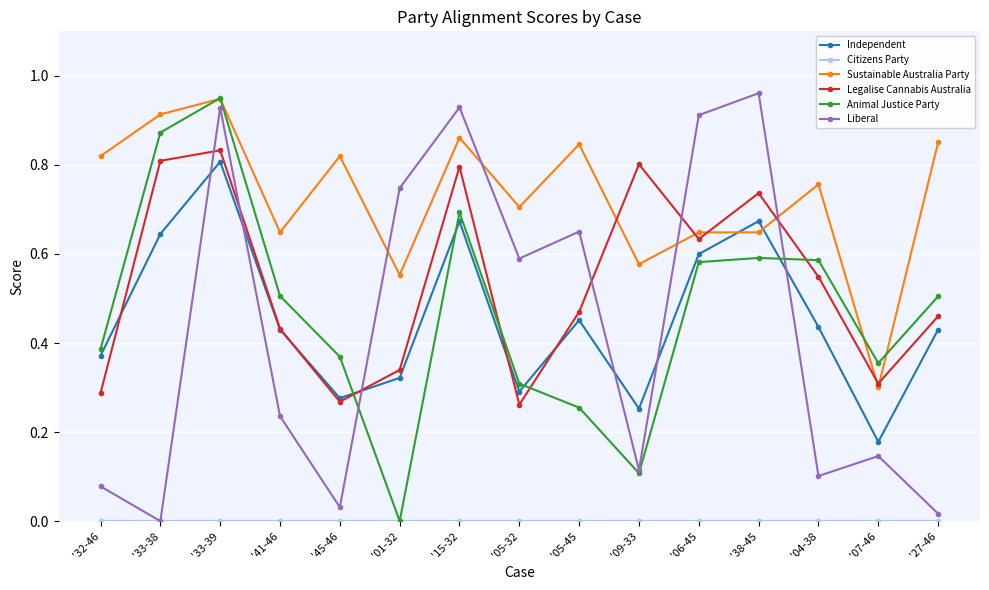

Where do Liberal and Legalise Cannabis Australia first cross each other?

'33-38 and '33-39